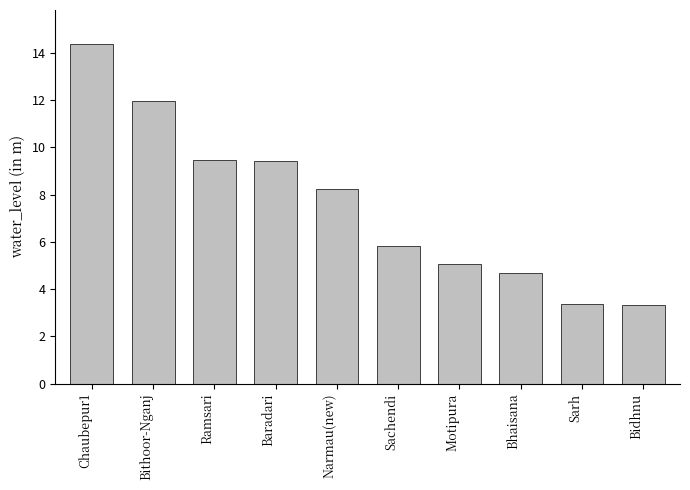

Which category has the highest value across all series?

Chaubepur1